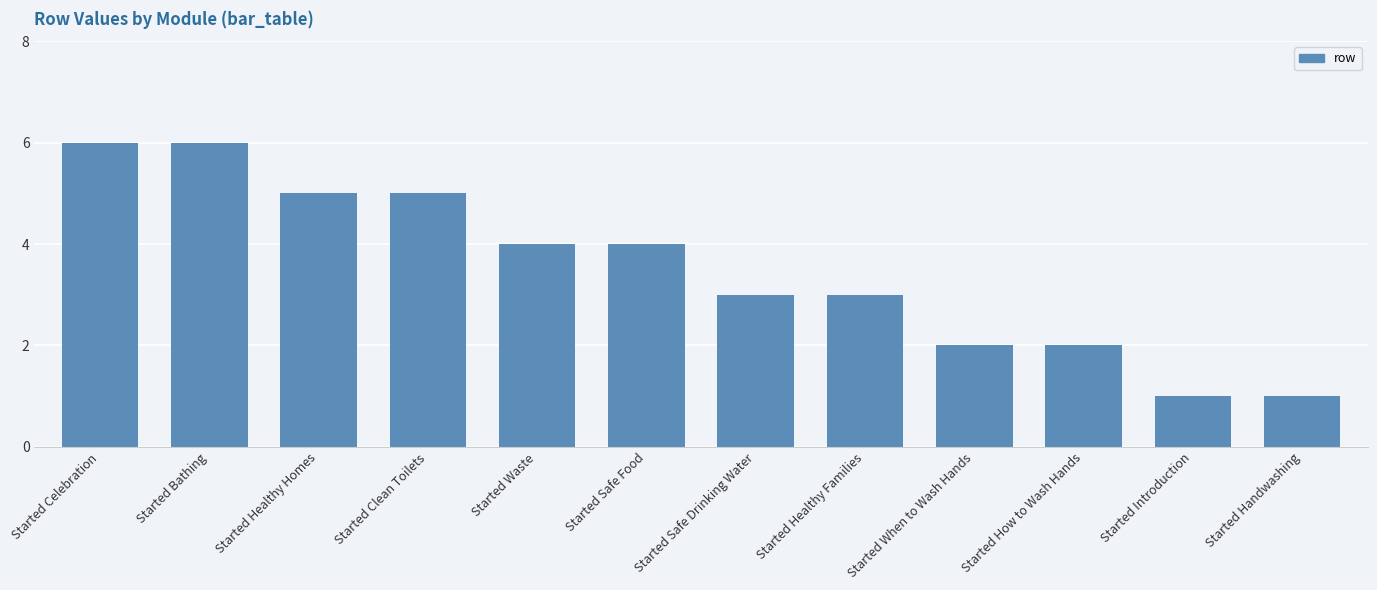

Where does the data first go above 4?

Started Celebration